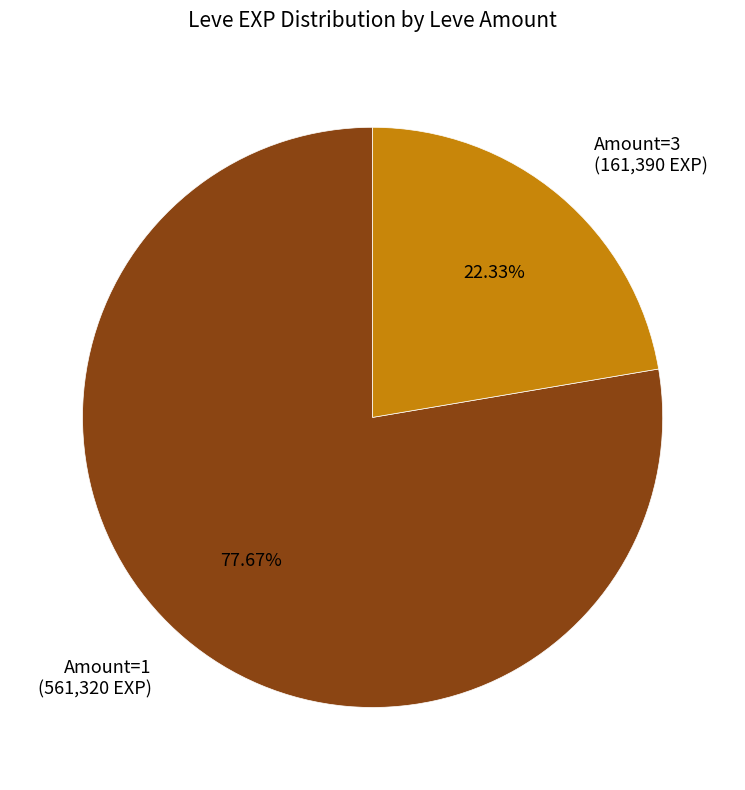

What is the smallest slice in the pie chart?

Amount=3